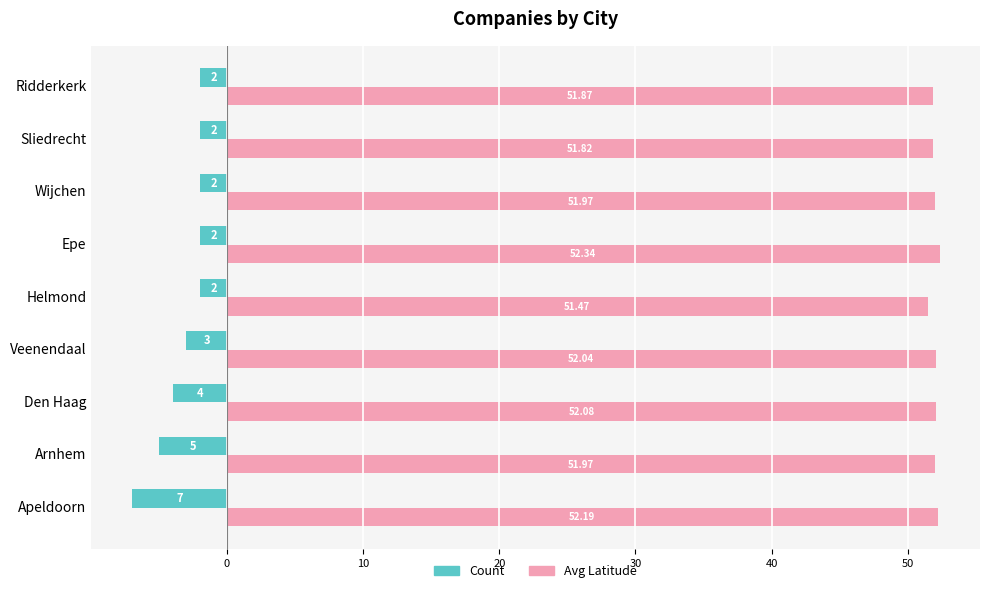

What is the difference between the second highest and second lowest values in the Count series?

3.0